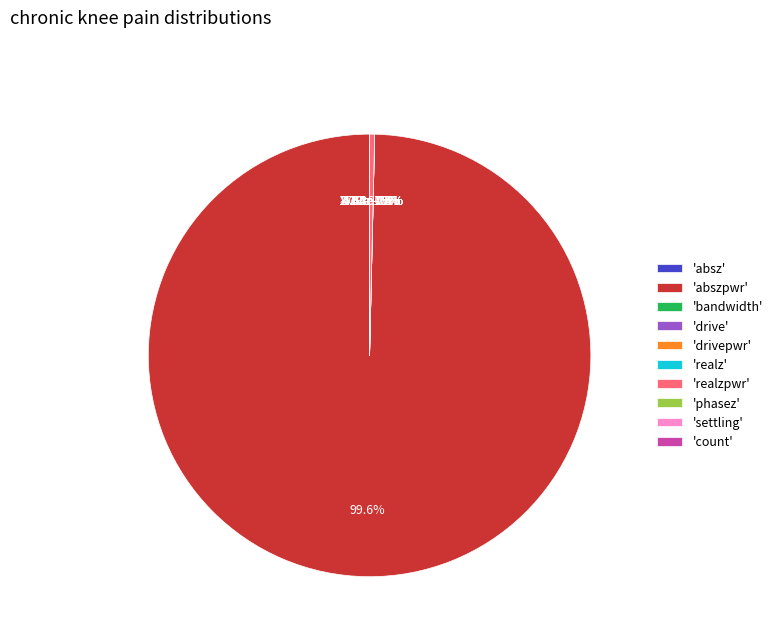

The realz slice represents 0% of the pie. True or false?

True